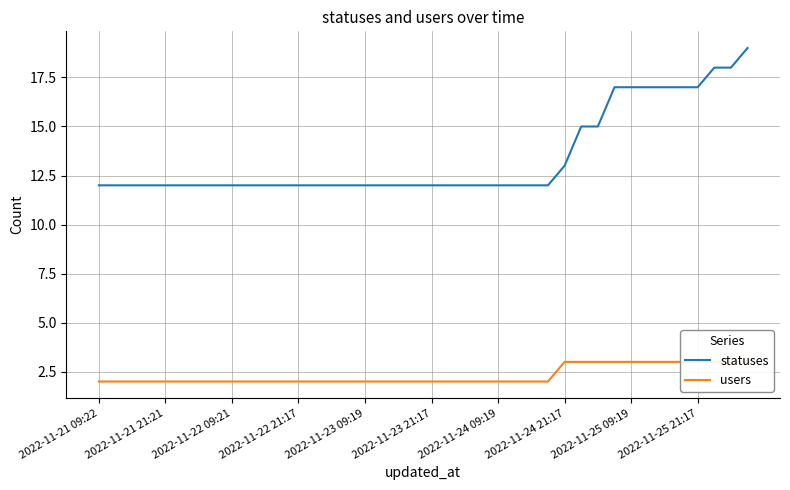

The value of statuses at 2022-11-22 09:21 is 12. True or false?

True